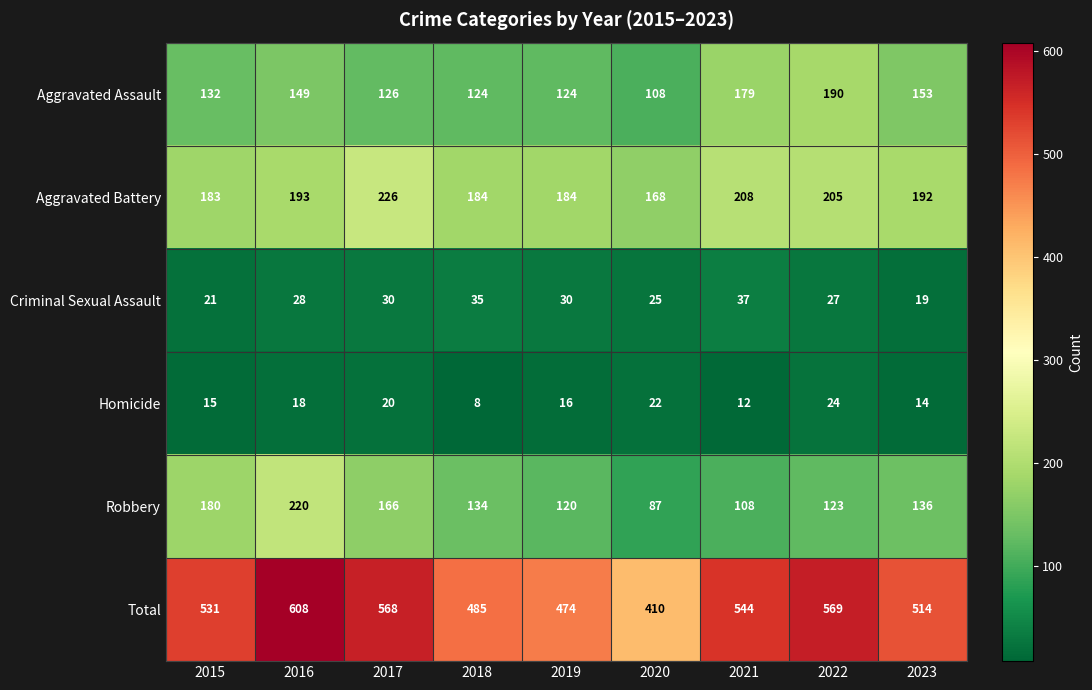

At which category does the chart reach its minimum across all series?

2018